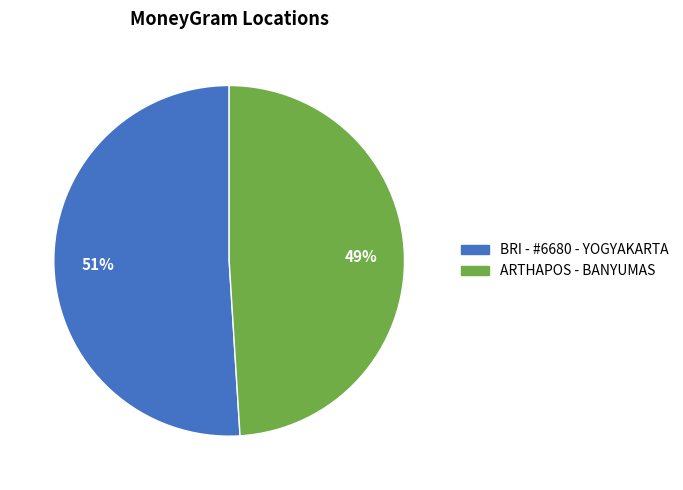

To the nearest percent, what is the difference between the largest and smallest slice percentages?

2%